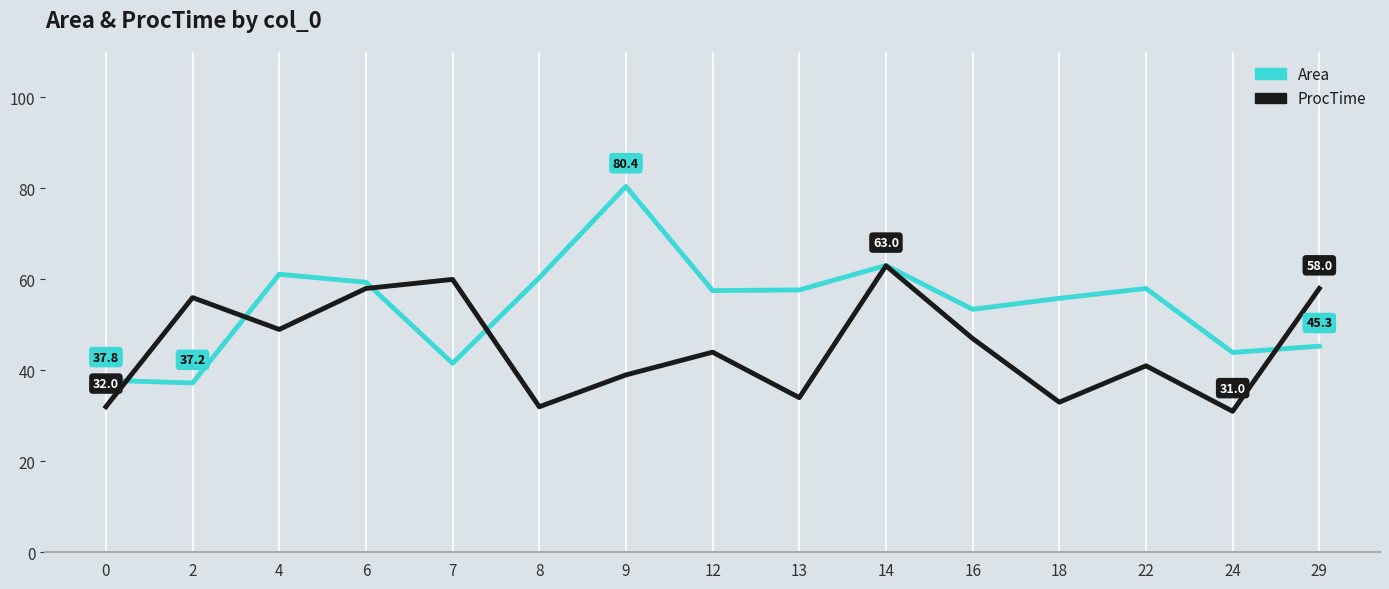

What is the total value across all series at 18?

88.8